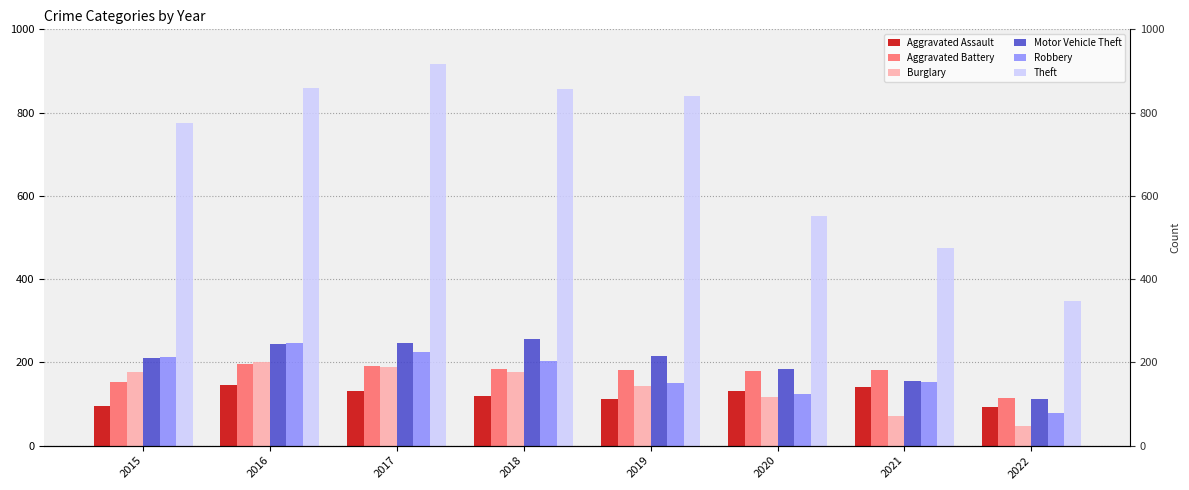

At which label is Aggravated Assault closest to 119?

2018